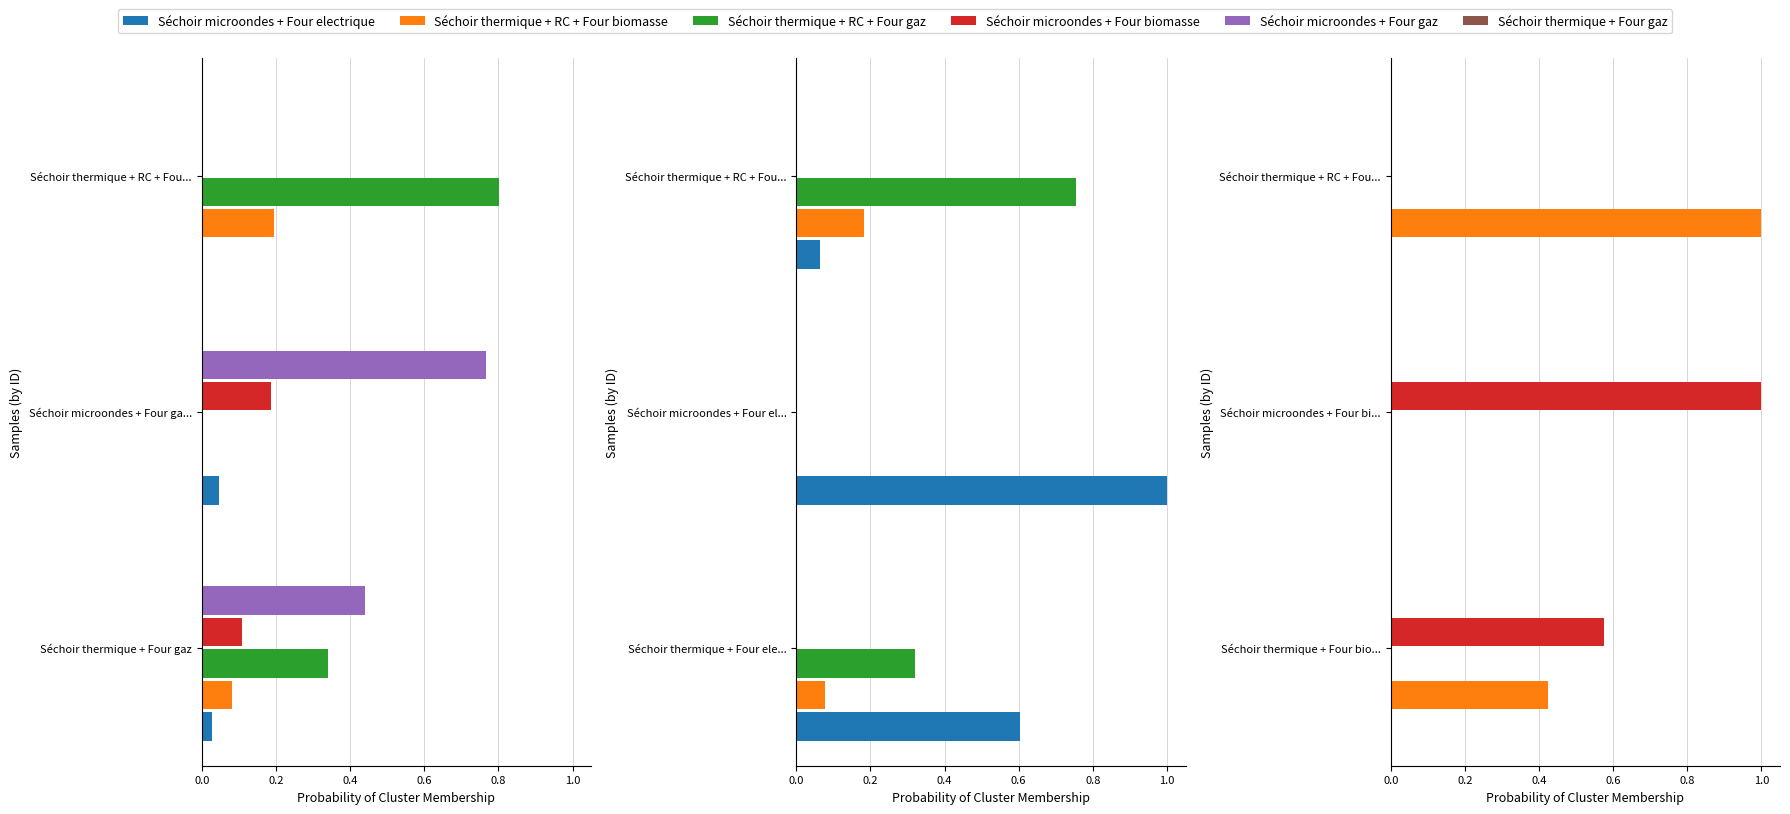

What is the value of the Séchoir thermique + Four gaz bar at the 3rd from the left?

0.1